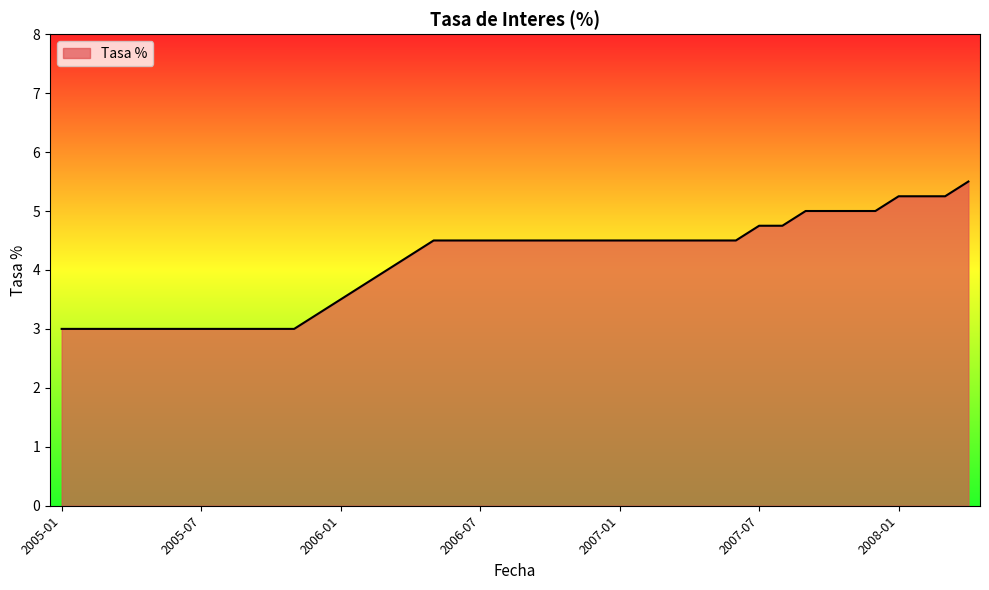

How many lines are shown in the chart?

1